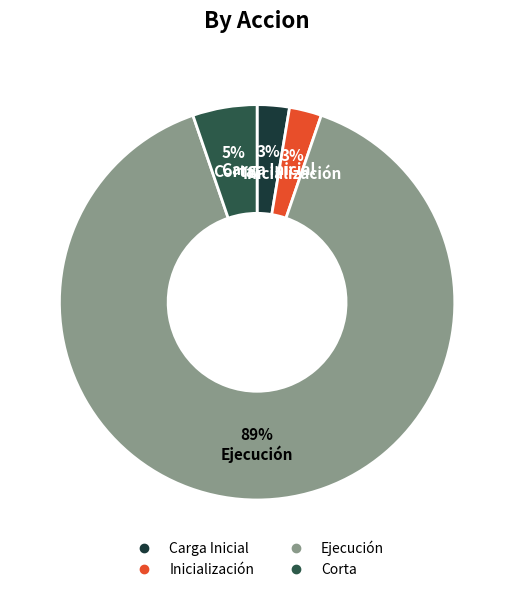

Is there any slice that represents more than half of the pie?

Yes